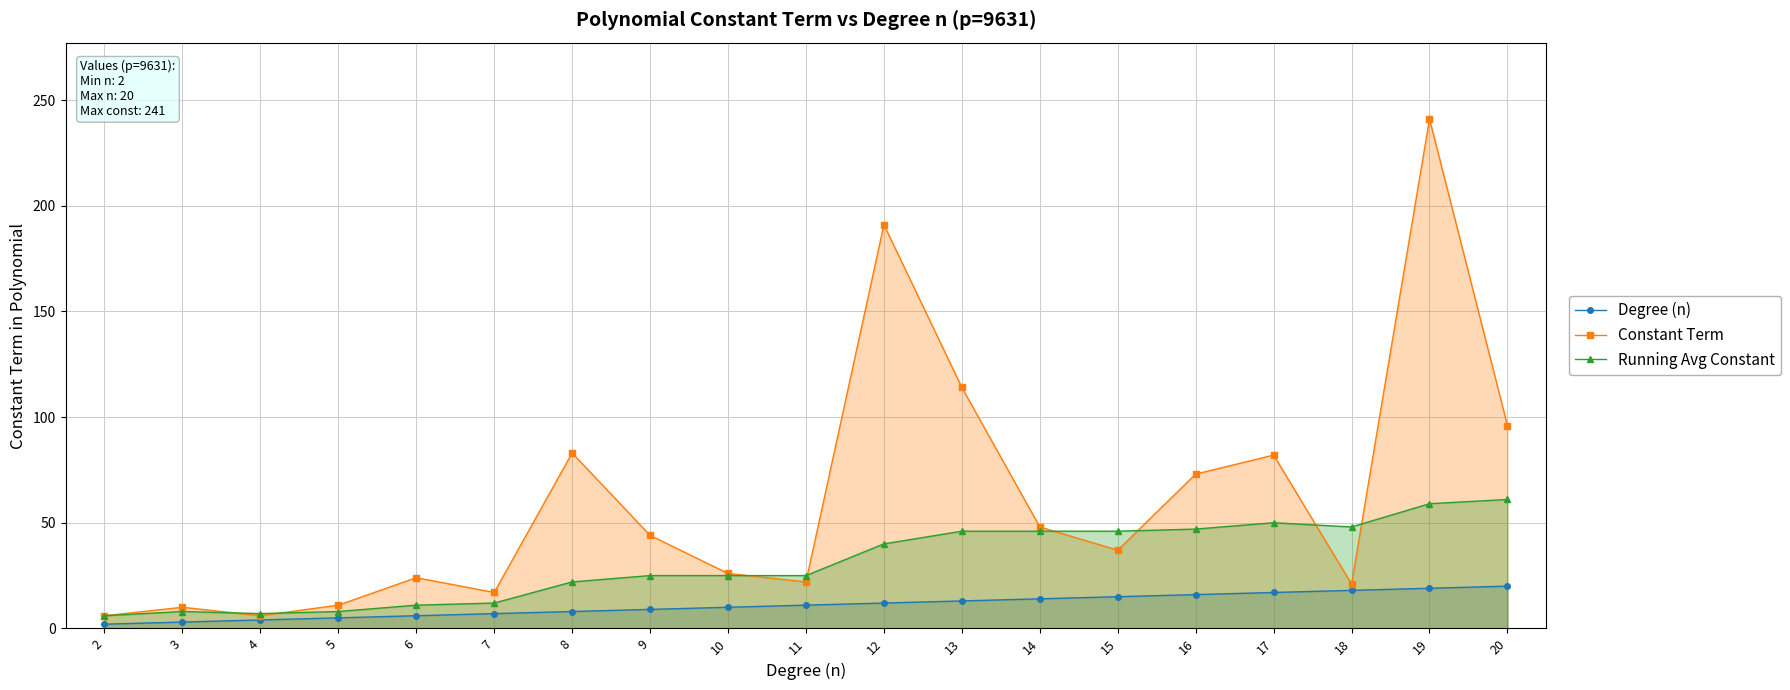

At which category does the chart reach its peak across all series?

19